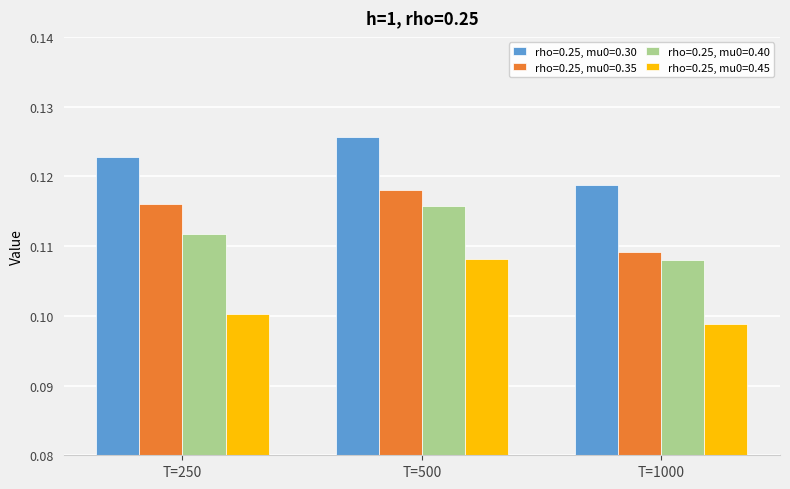

What is the sum of all rho=0.25, mu0=0.40 values?

0.3